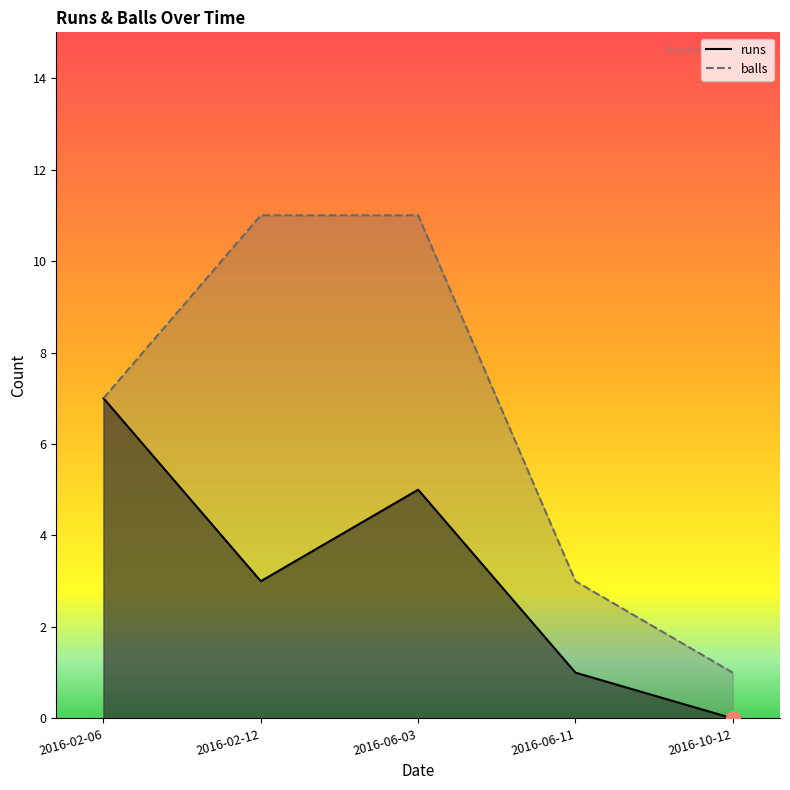

Rank the categories by balls value from highest to lowest.

2016-02-12, 2016-06-03, 2016-02-06, 2016-06-11, 2016-10-12